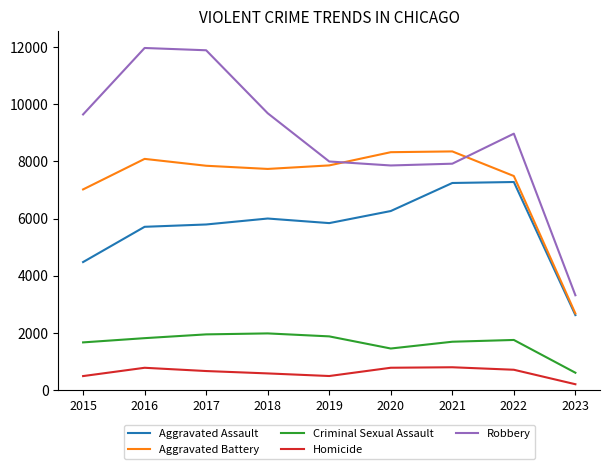

Is the value of Robbery at 2018 greater than the value of Homicide at 2018?

Yes